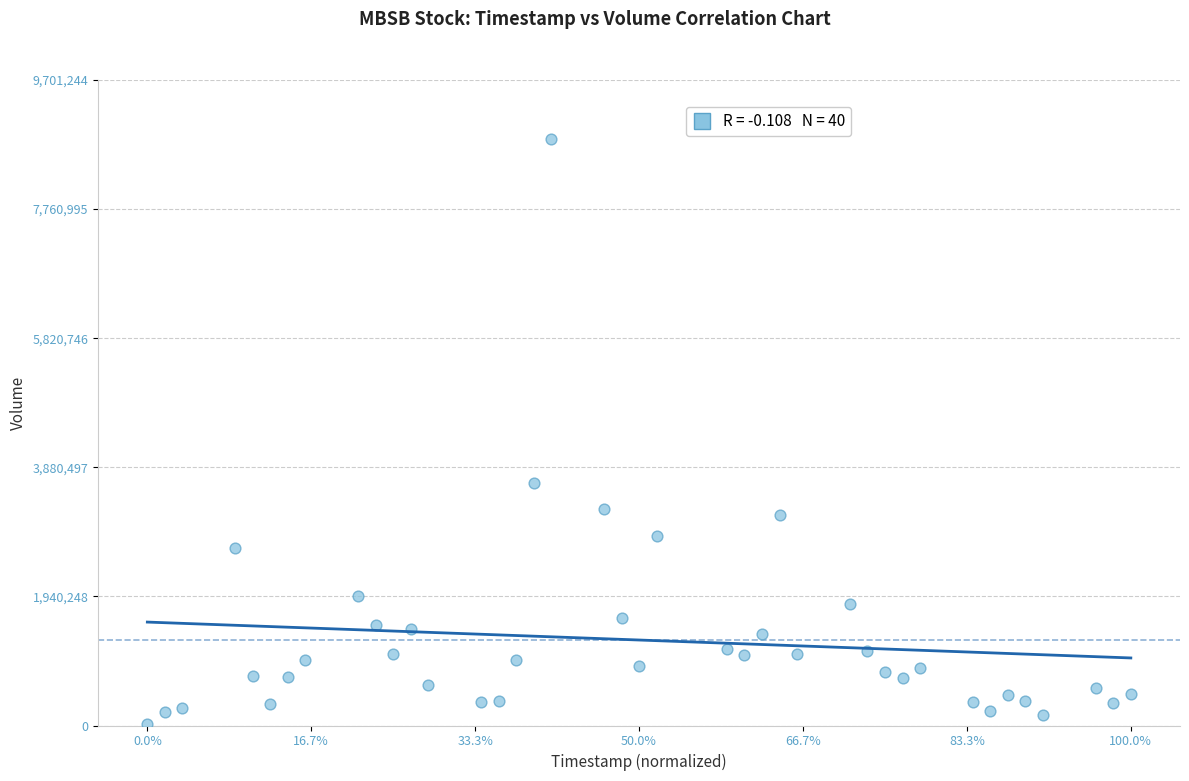

What is the range of Y values (max minus min)?

8791024